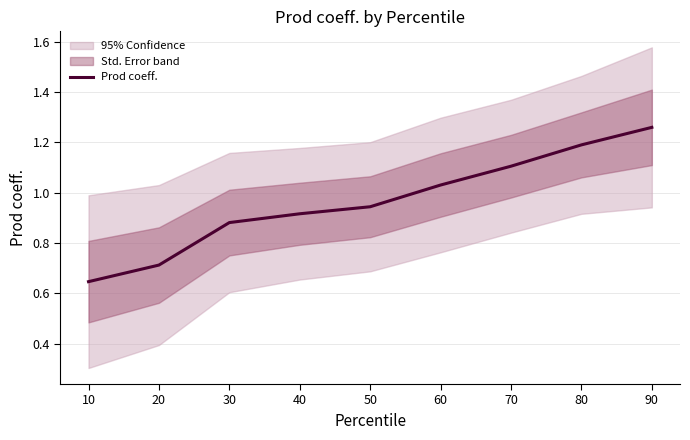

Does the chart display data point markers on the line(s)?

No